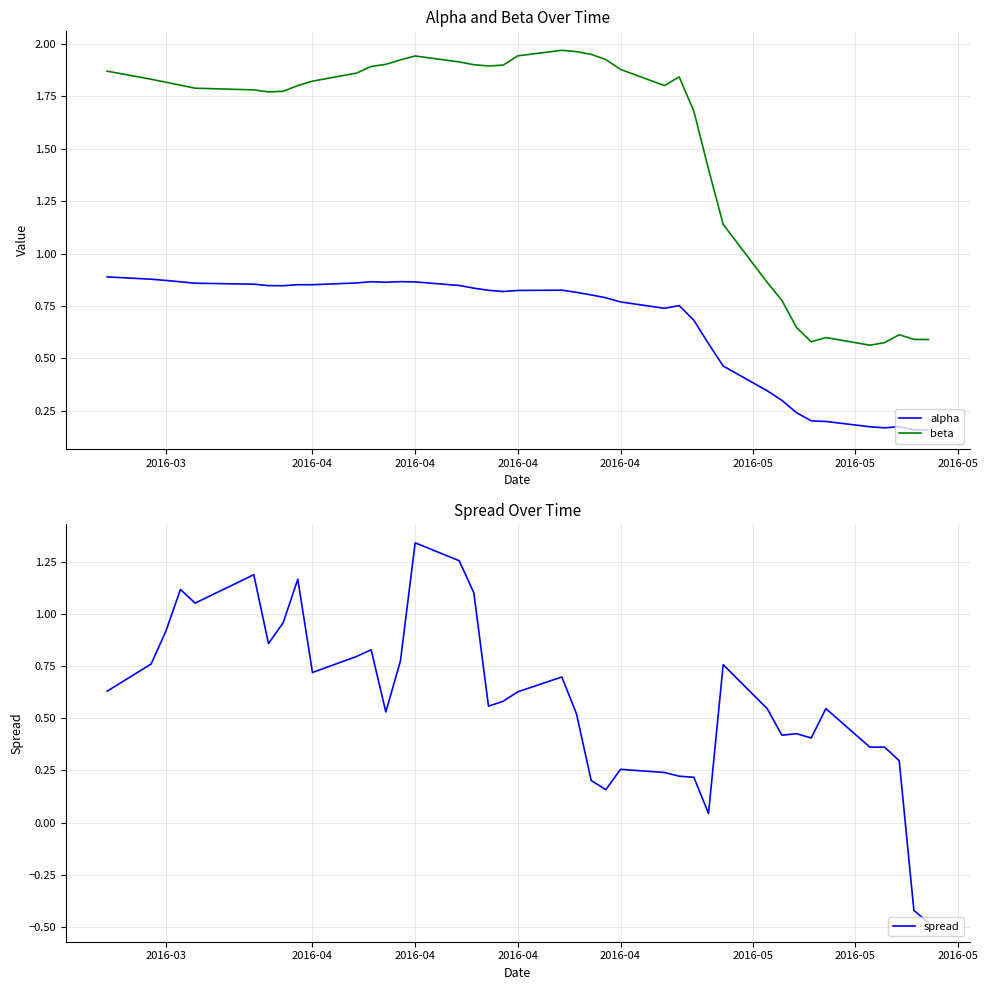

Where is the first local maximum for beta?

2016-04